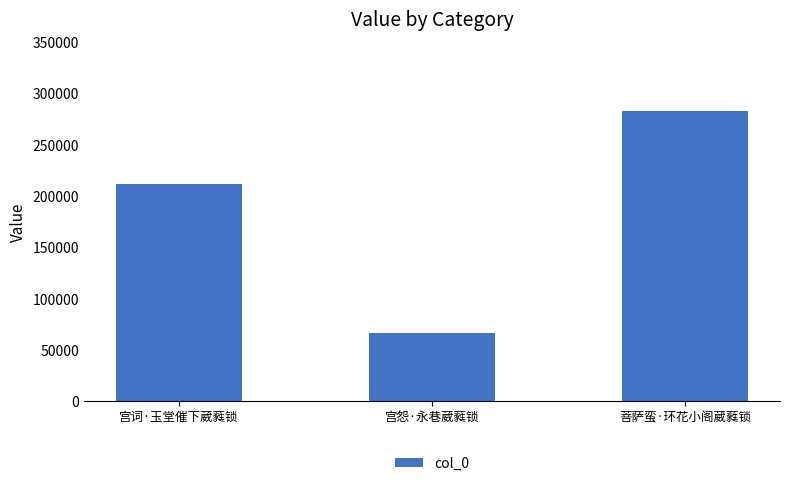

Reading left to right, extract all data points from this chart.

211502	66268	282649